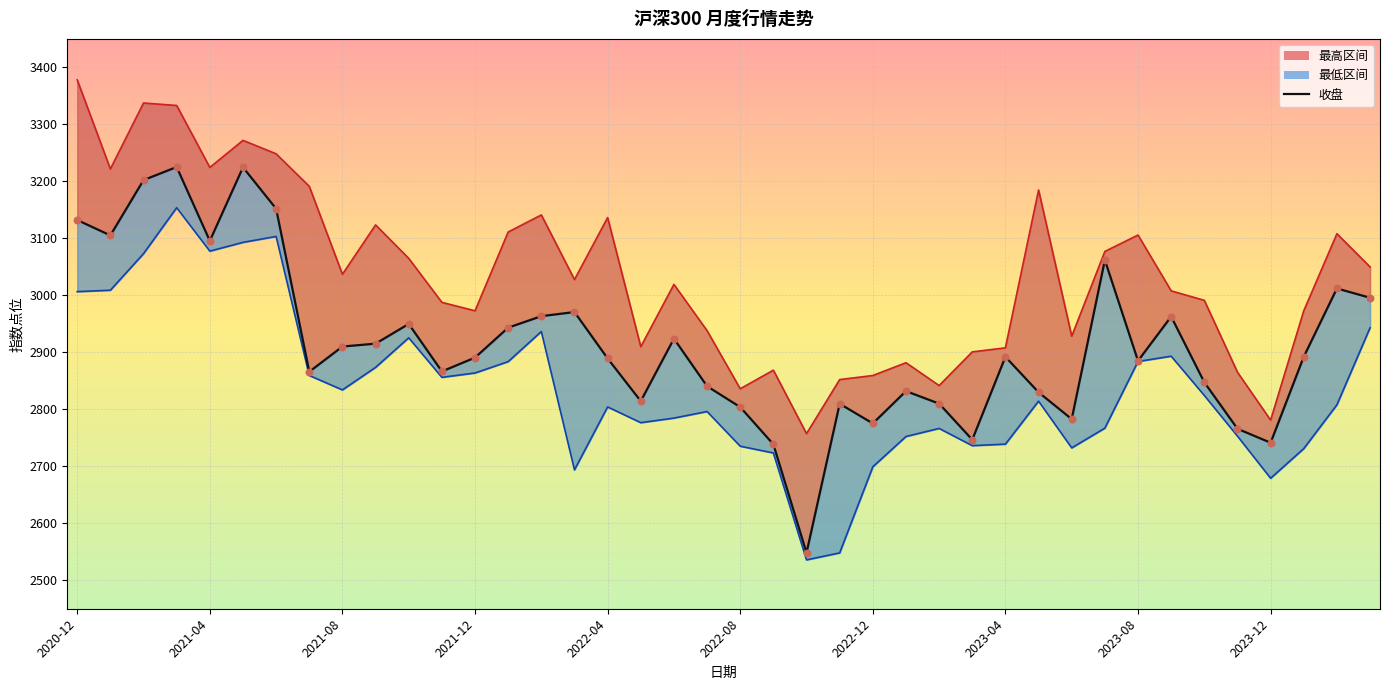

What is the total value across all series at 2021-12?

8727.3